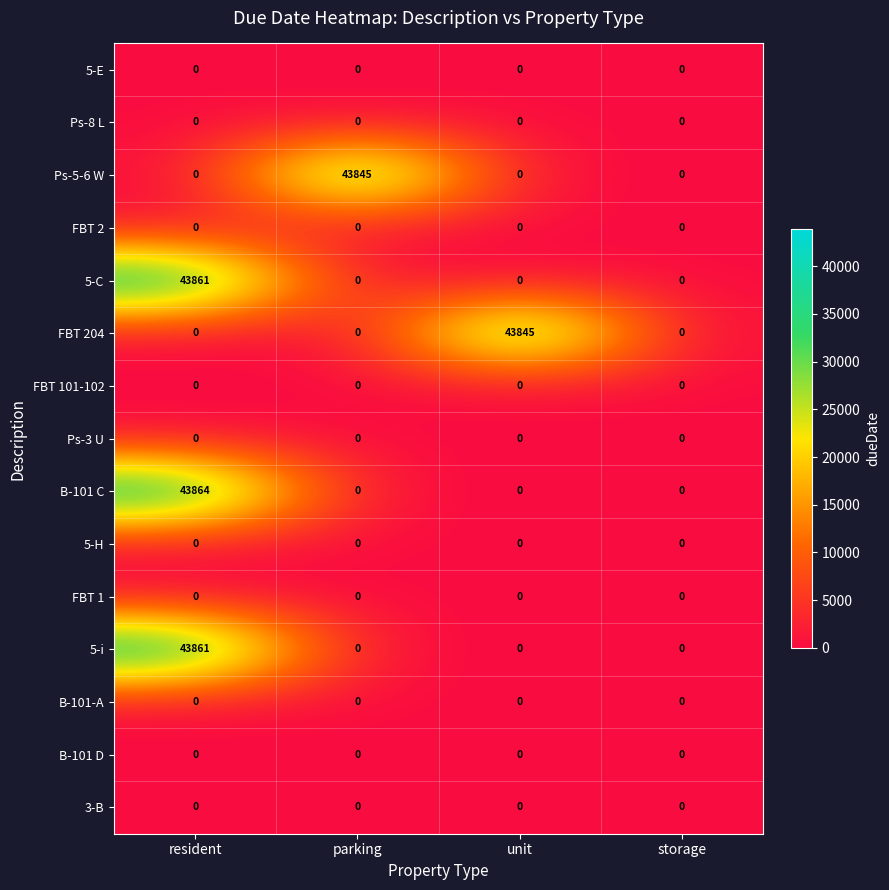

Is the value of FBT 204 at parking greater than the value of B-101 C at resident?

No